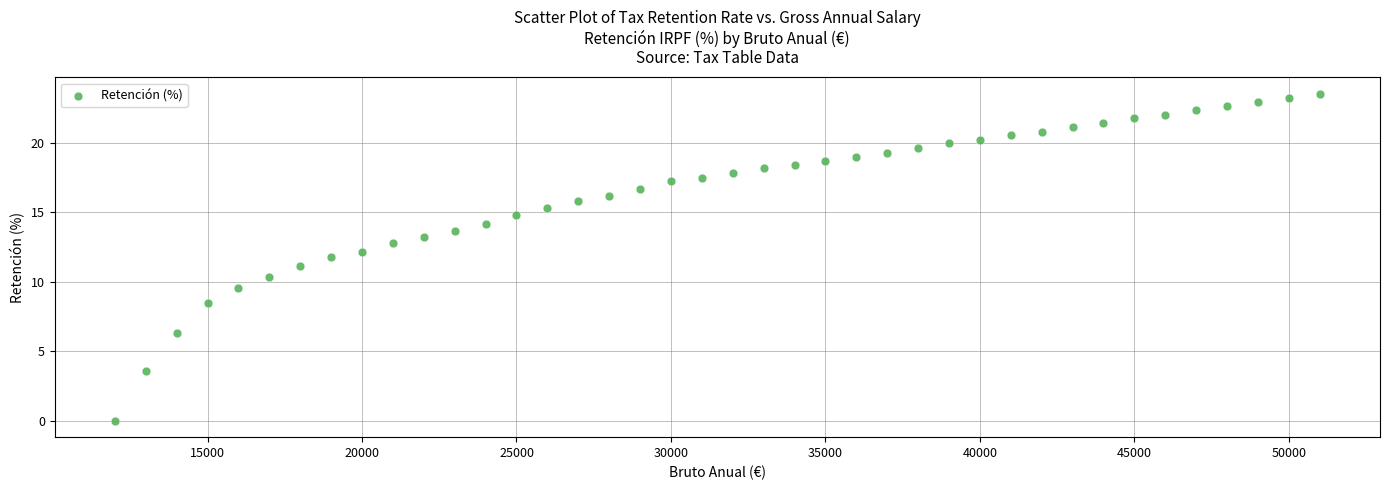

What is the range of Y values (max minus min)?

23.5